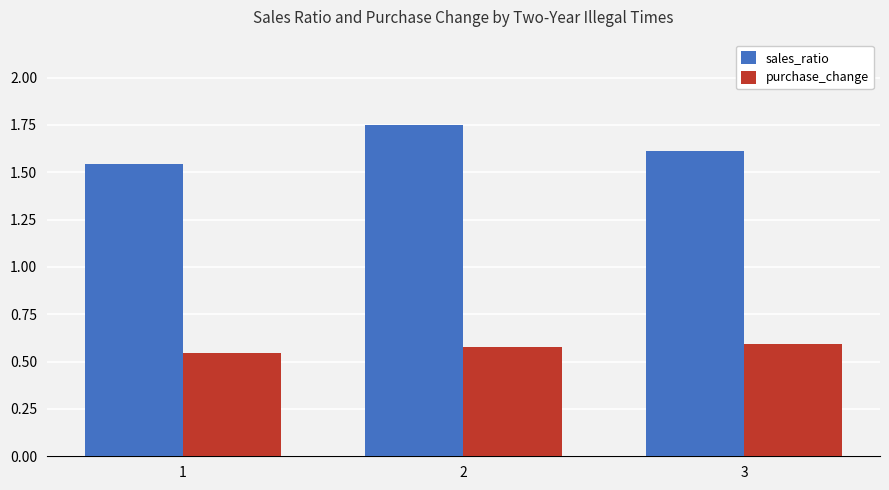

True or false: purchase_change has a value of 0.6 at 3.

True